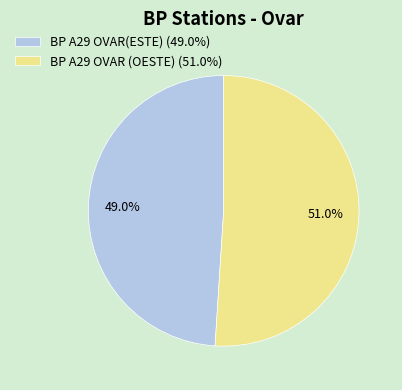

Count the number of slices in the pie.

2